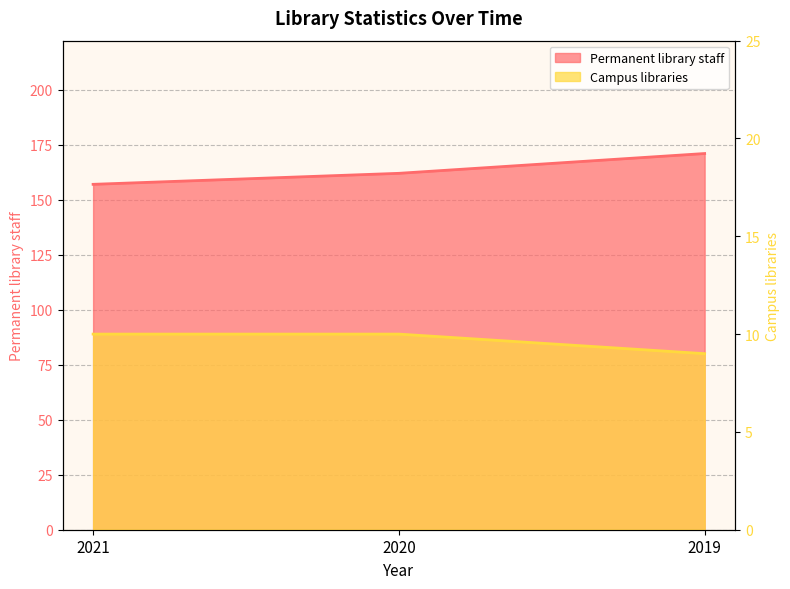

Between 2021 and 2020, which series saw the biggest shift?

Permanent library staff